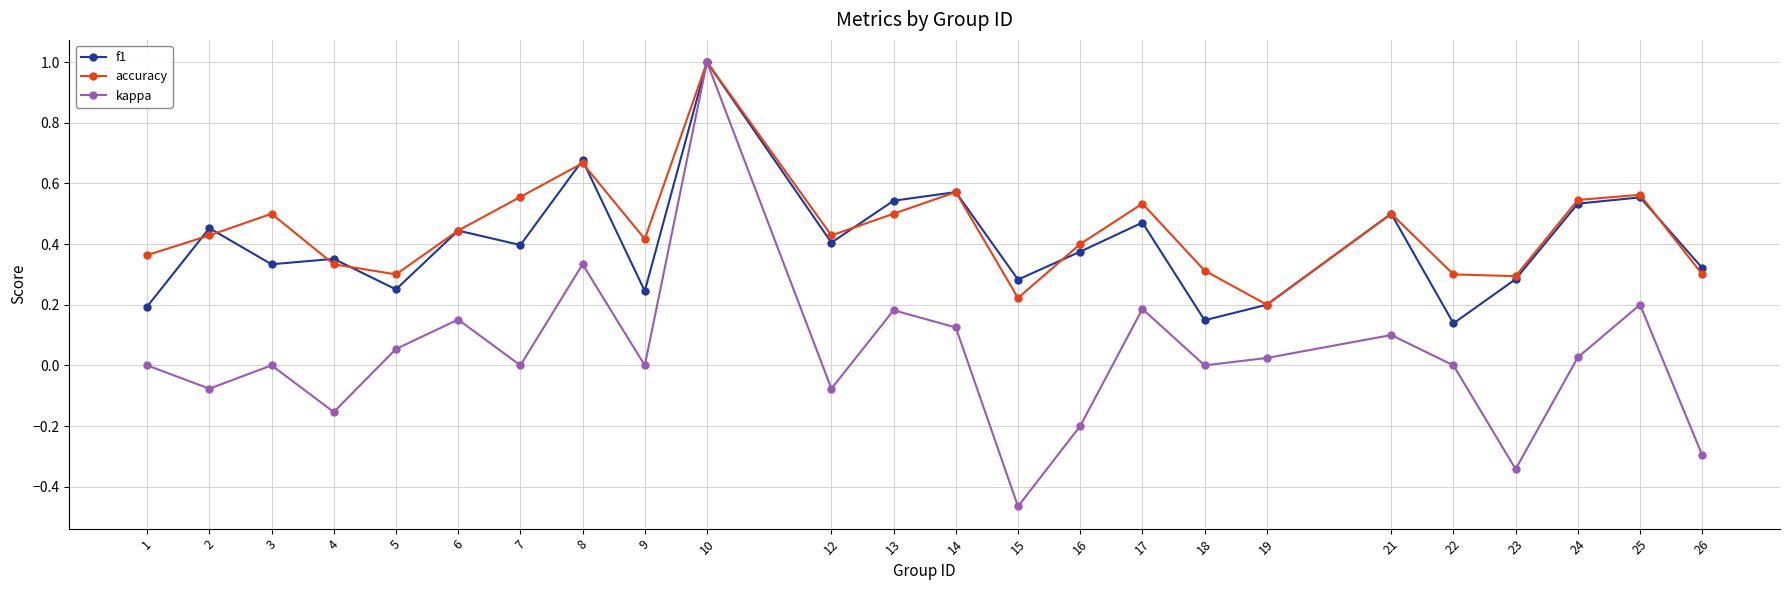

Which series has the largest total across all categories?

accuracy